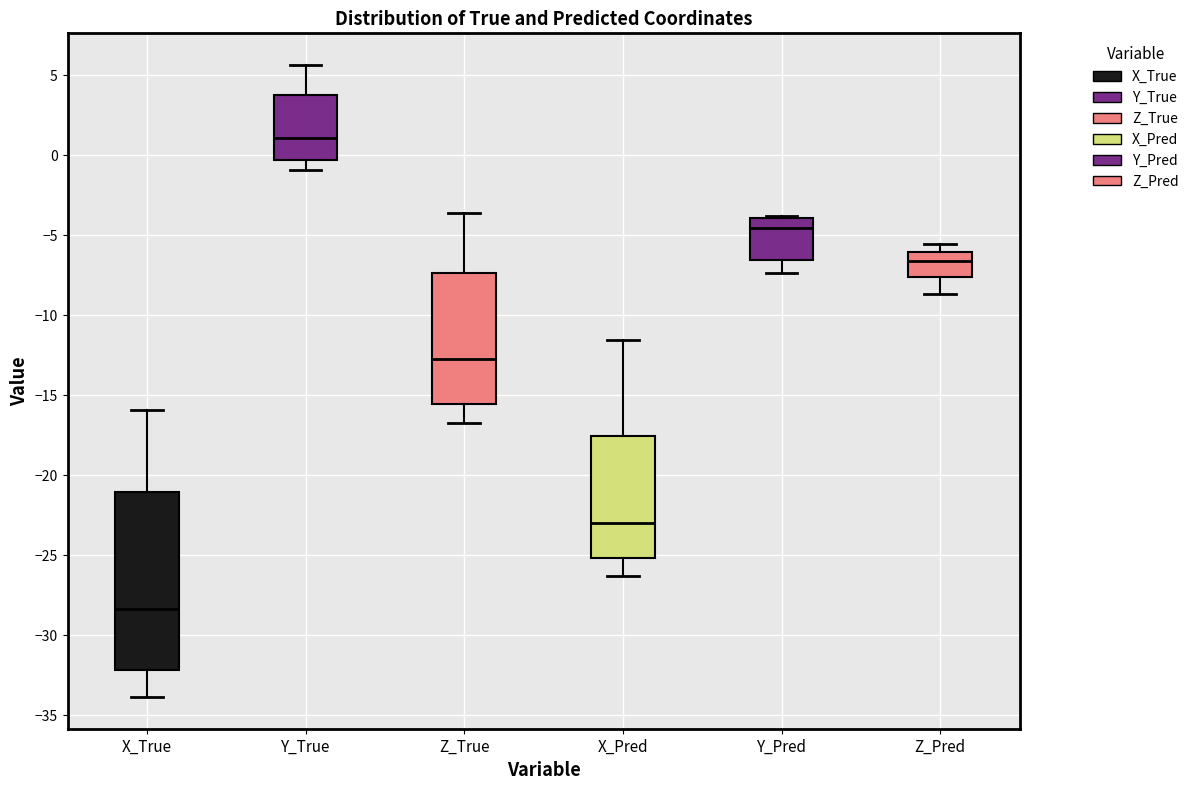

Reading left to right, read every box against the y-axis: the position of its median line, the range the box covers, and the ends of its whiskers. The values are not printed on the chart, so give them approximately, as read against the axis.

X_True: median -28.5, box -32.0 to -21.0, whiskers -34.0 to -16.0
Y_True: median 1.0, box -0.5 to 4.0, whiskers -1.0 to 5.5
Z_True: median -12.5, box -15.5 to -7.5, whiskers -16.5 to -3.5
X_Pred: median -23.0, box -25.0 to -17.5, whiskers -26.5 to -11.5
Y_Pred: median -4.5, box -6.5 to -4.0, whiskers -7.5 to -4.0
Z_Pred: median -6.5, box -7.5 to -6.0, whiskers -8.5 to -5.5